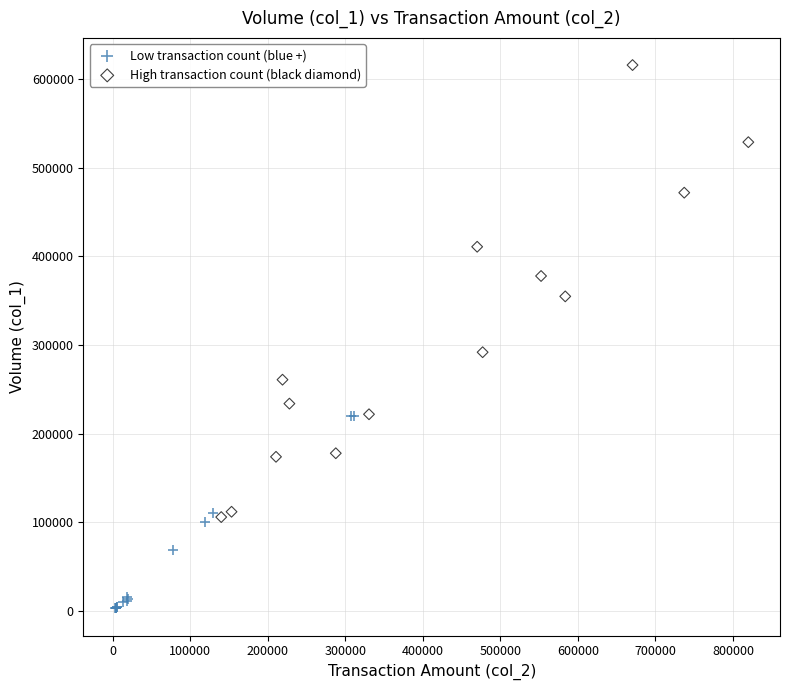

Which series reaches the minimum Y coordinate?

Low transaction count (blue +)